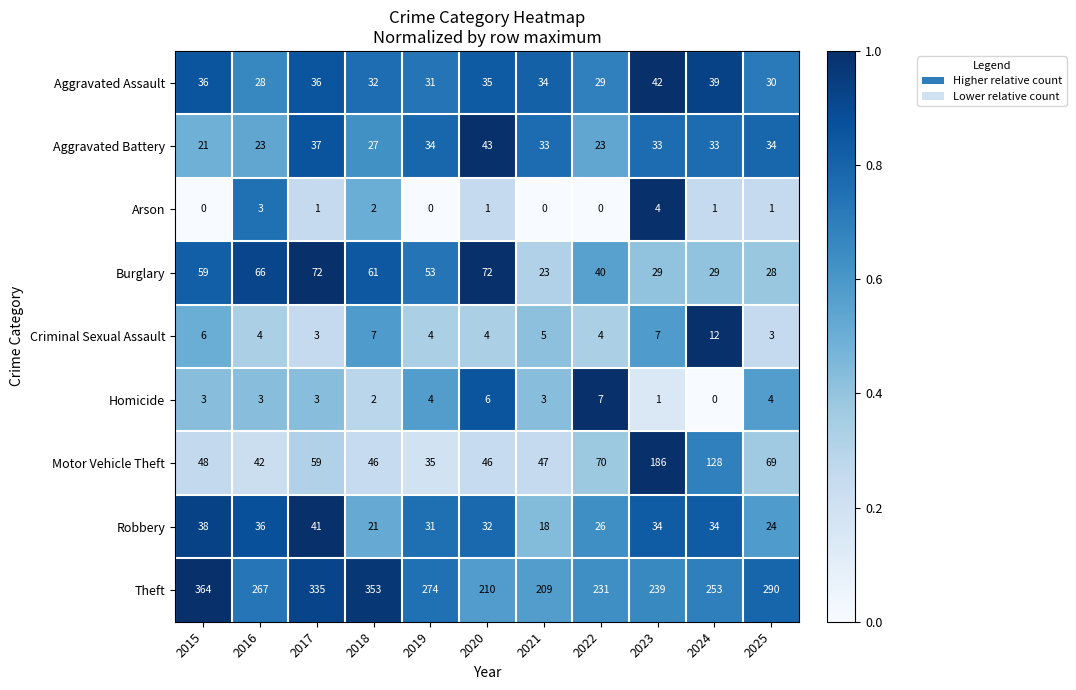

What is the difference between the Robbery values at 2024 and 2021?

16